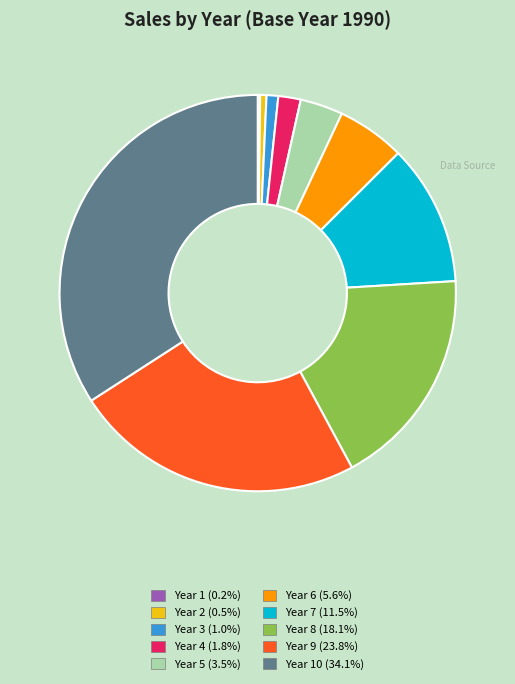

What is the ratio of the value at Year 3 (1.0%) to the value at Year 5 (3.5%)?

0.3